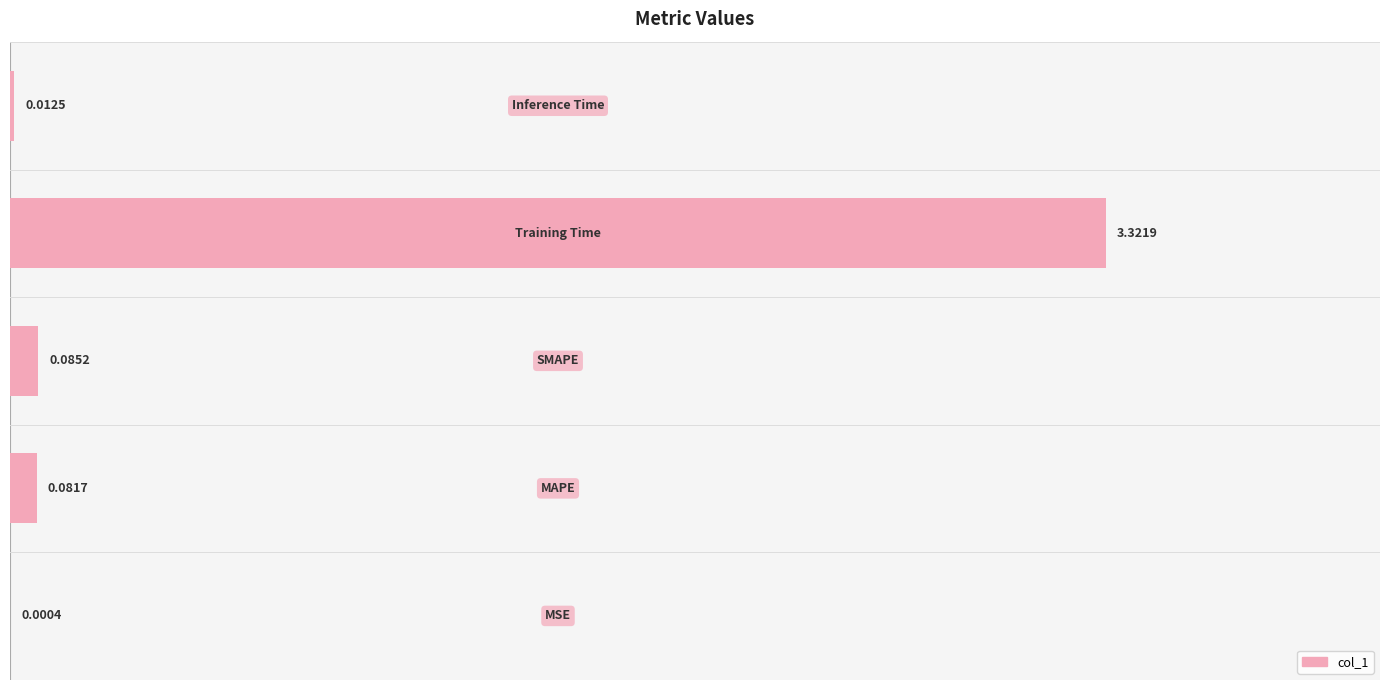

What is the sum of all values?

3.5